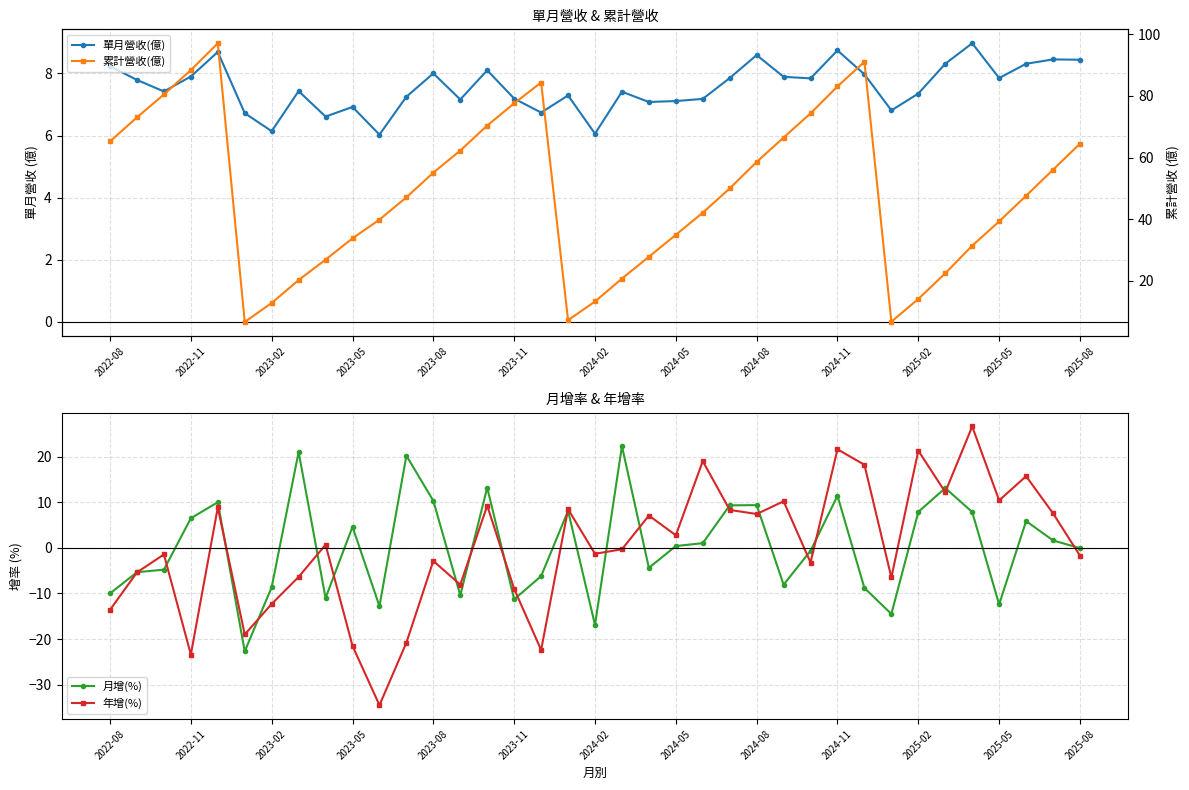

The 年增(%) series shows -5.9 at 2022-11. True or false?

False